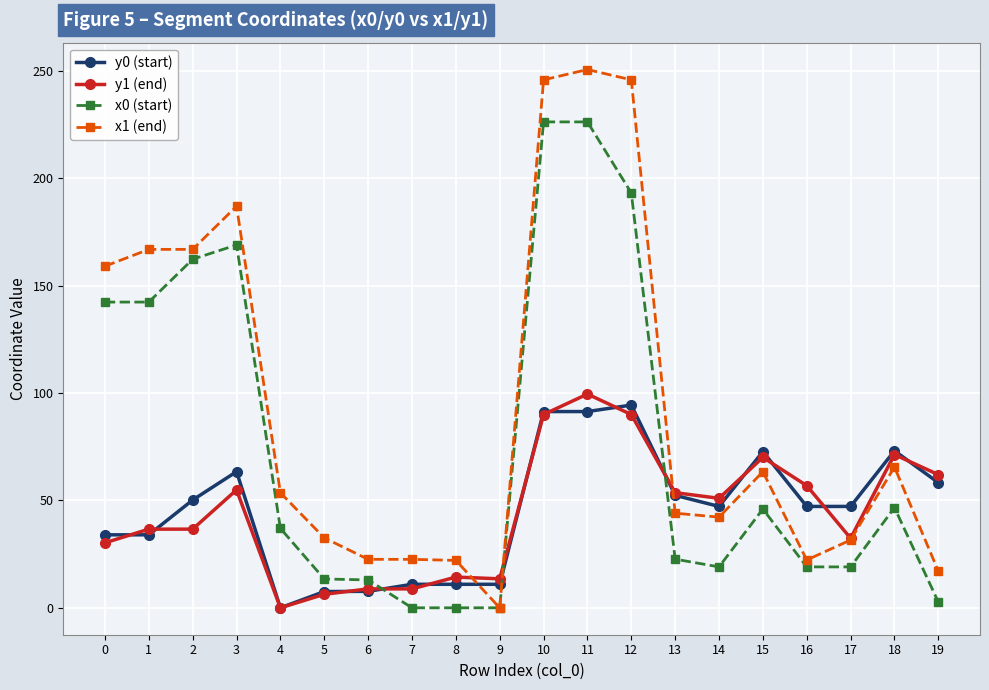

Which label corresponds to the largest value in the chart?

11